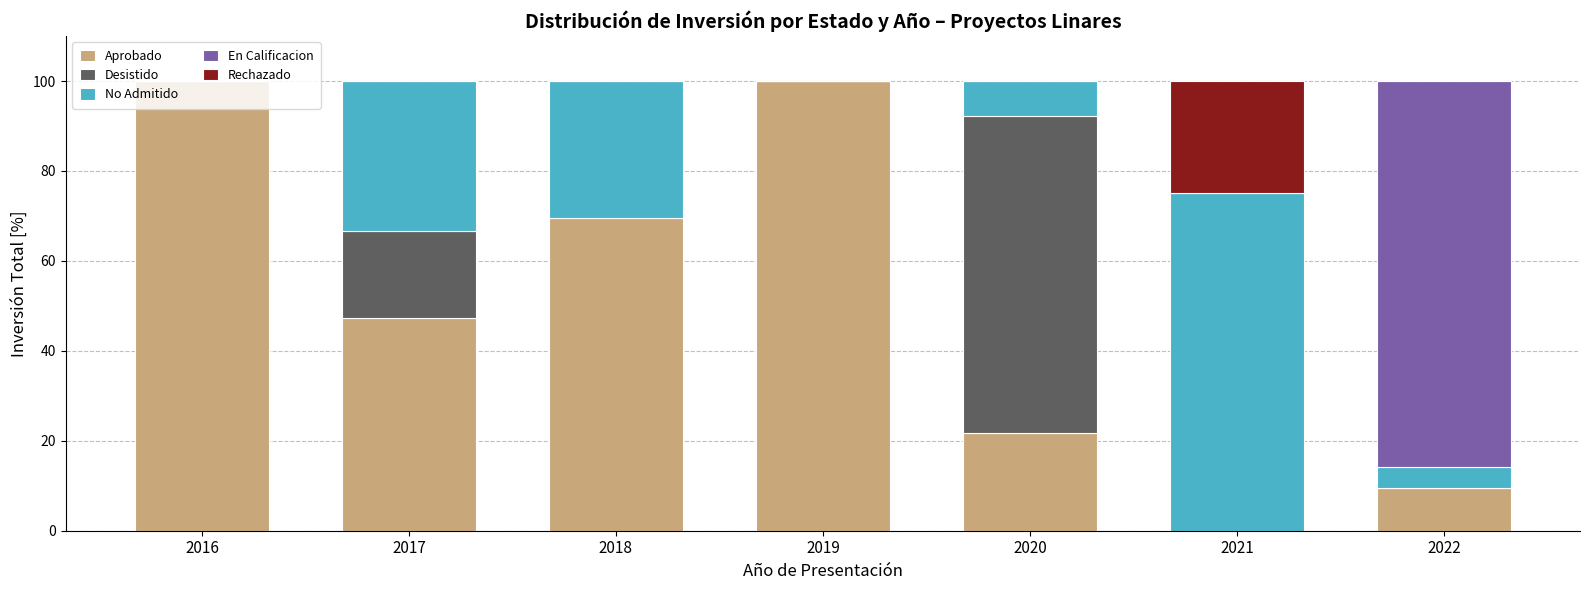

What is the maximum value for Aprobado?

100.0